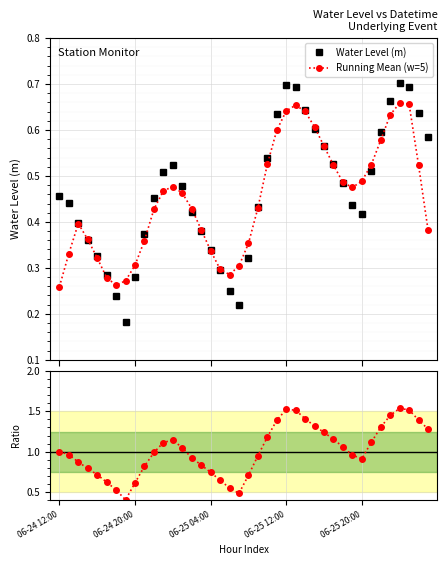

Which series has the widest spread of values?

Ratio to first value